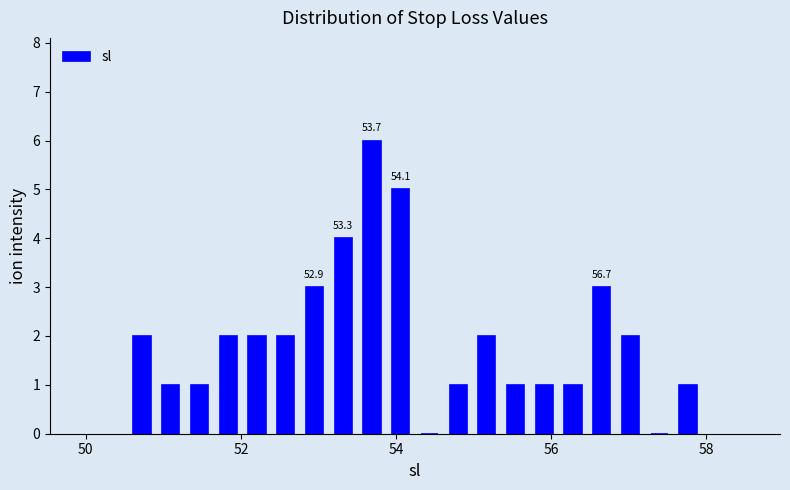

Around what value on the x-axis is the tallest bar? Give the approximate position of its centre, as read against the axis.

53.6